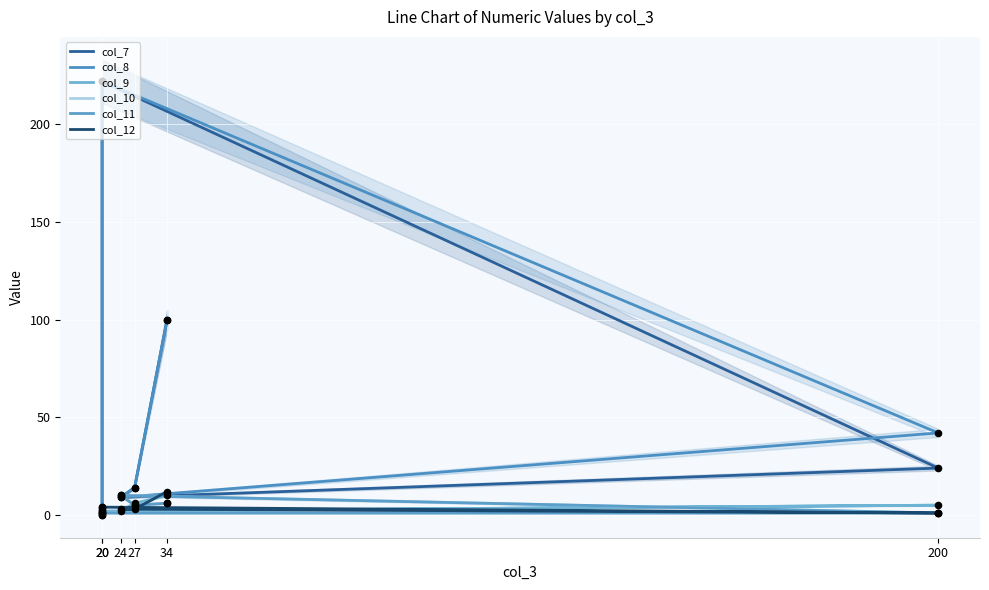

At how many categories does at least one series exceed 49?

2